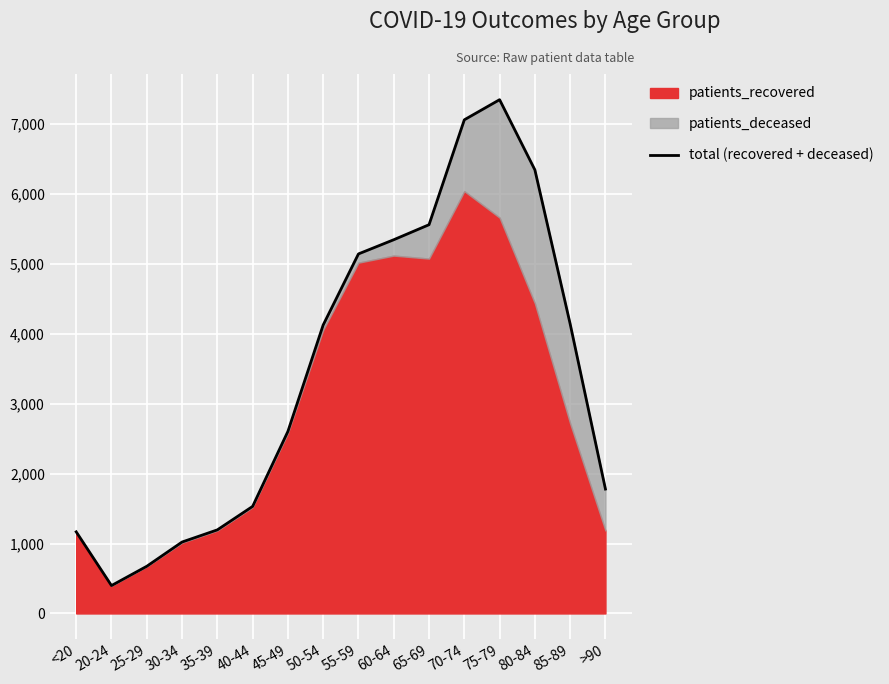

Reading left to right, what are all the values shown in this chart?

<20=1168	20-24=399	25-29=675	30-34=1022	35-39=1196	40-44=1532	45-49=2605	50-54=4128	55-59=5145	60-64=5348	65-69=5563	70-74=7064	75-79=7352	80-84=6348	85-89=4143	>90=1780